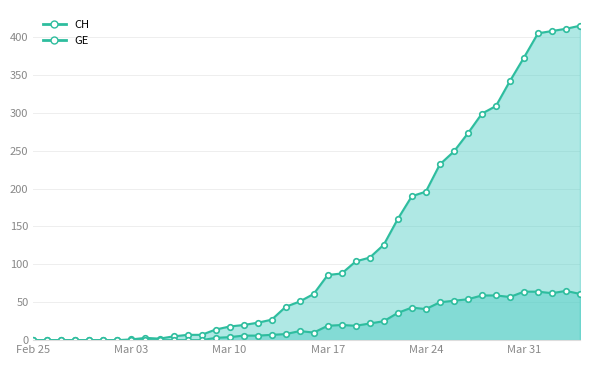

What is the difference between the second highest and minimum values in the CH series?

411